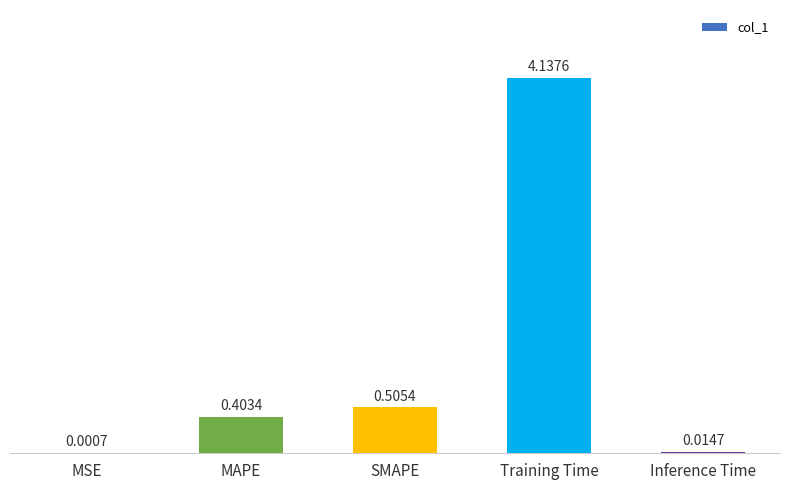

Where is the data nearest to the value 2?

SMAPE